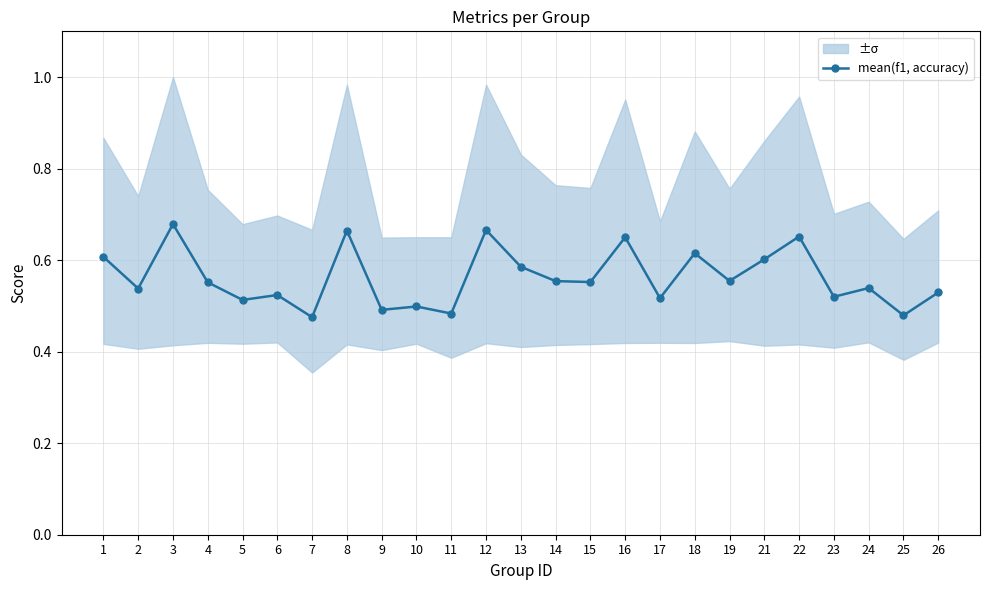

What is the difference between the maximum and minimum values?

0.2